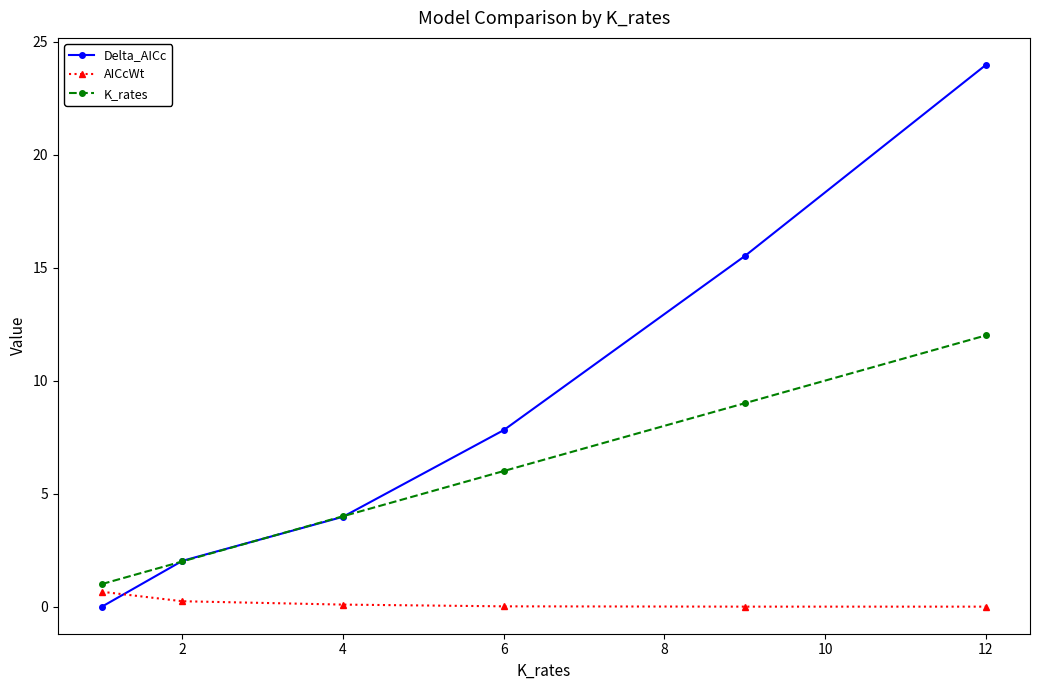

How many intersections are there between Delta_AICc and AICcWt?

1